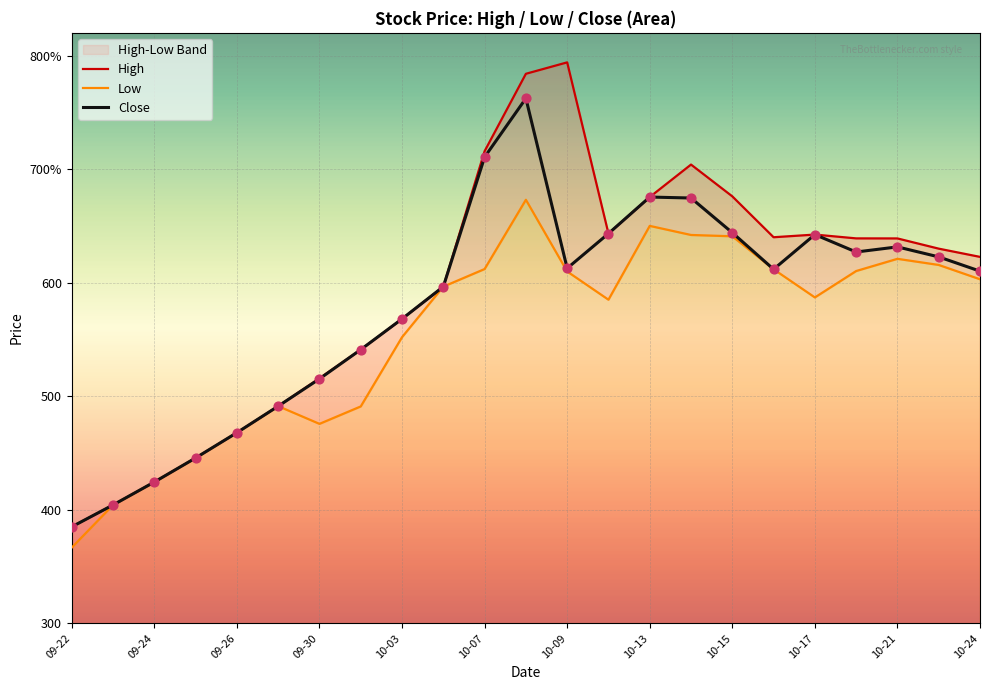

At how many categories does at least one series exceed 475?

18